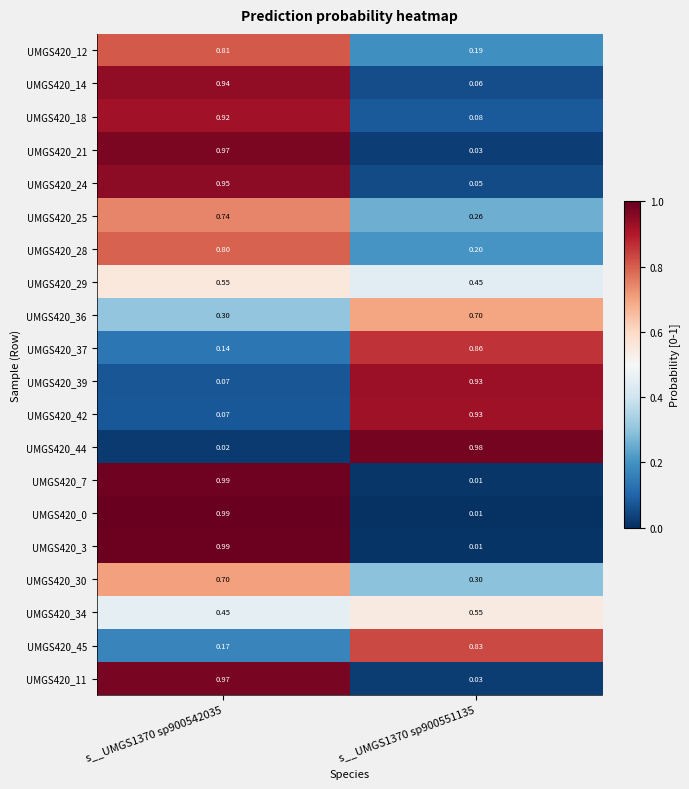

Is the value of UMGS420_30 at s__UMGS1370 sp900542035 greater than the value of UMGS420_36 at s__UMGS1370 sp900542035?

Yes